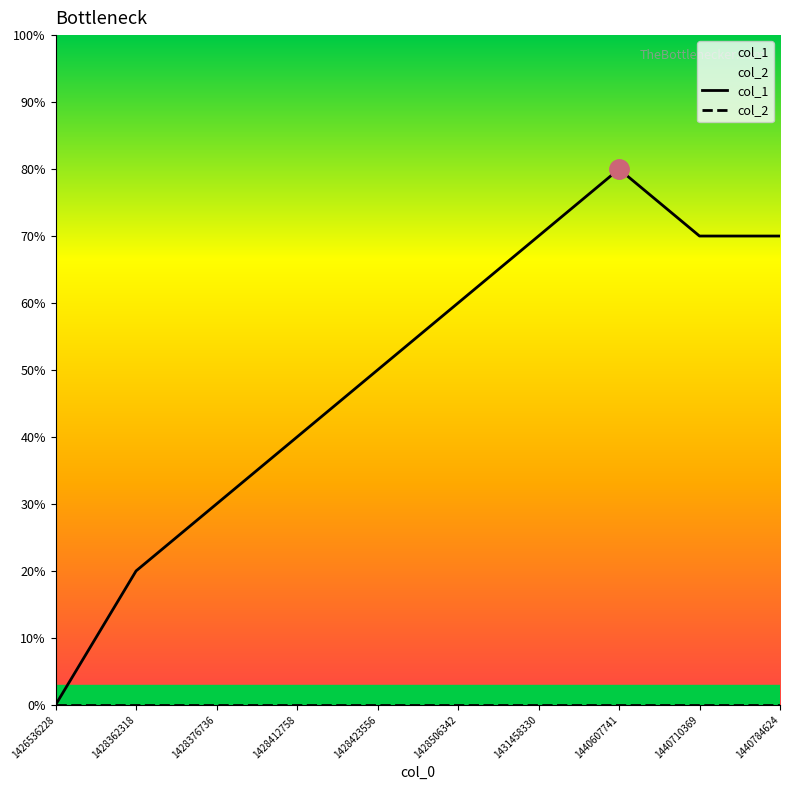

Where is the first local maximum for col_1?

1440607741